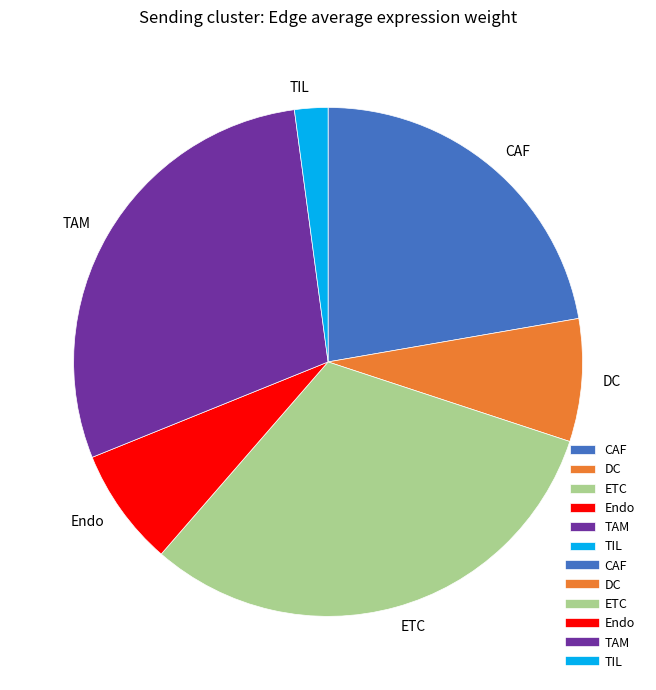

Count the number of slices in the pie.

6